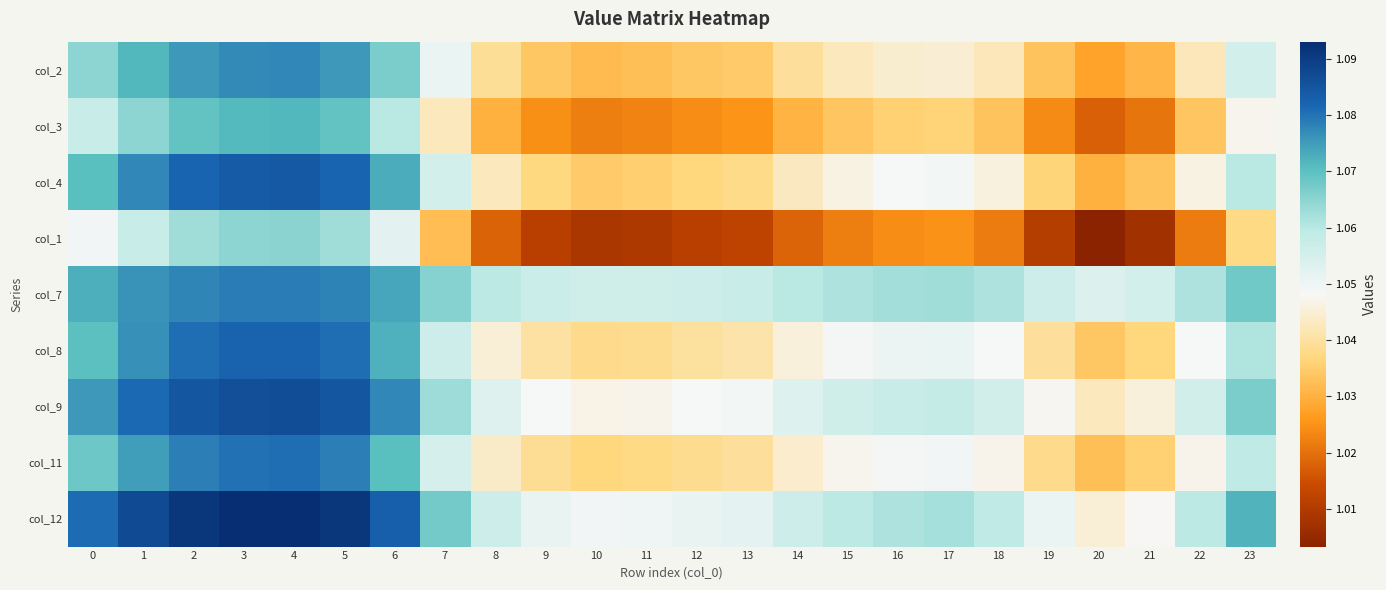

At how many categories does at least one series exceed 1?

24